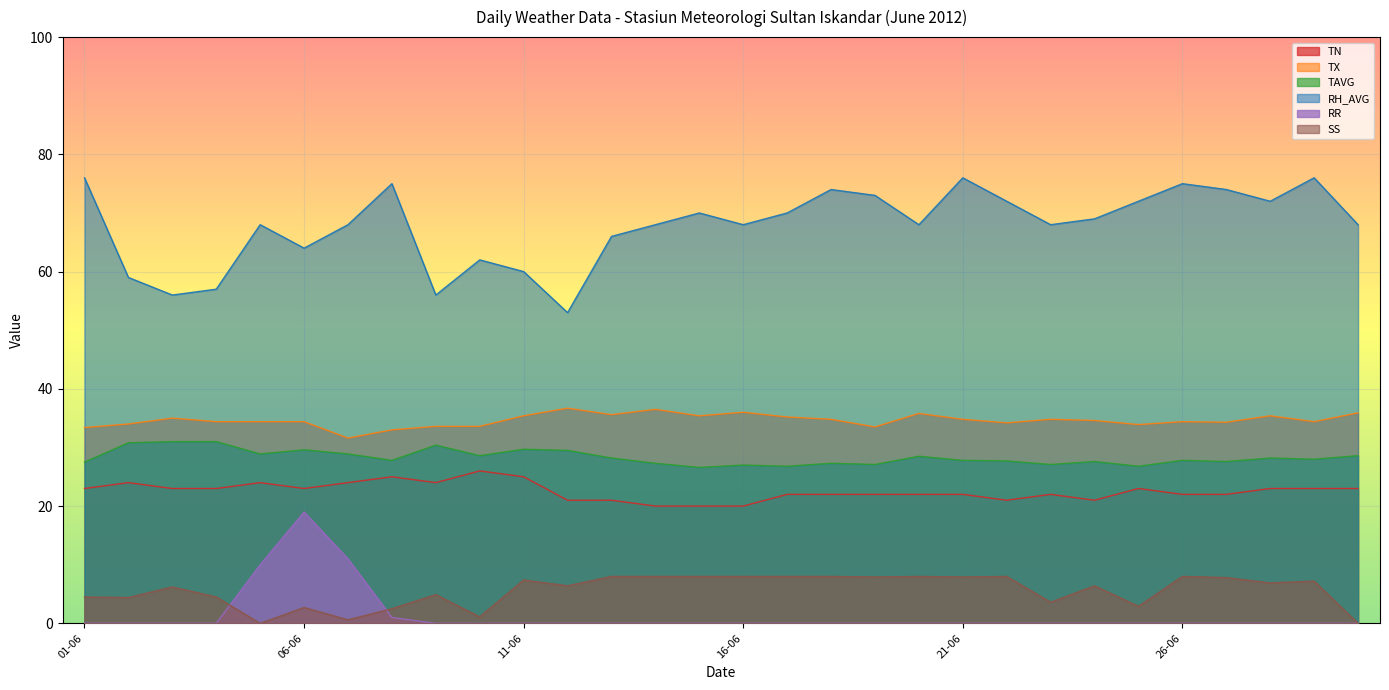

What is the difference between the RH_AVG values at 19-06-2012 and 17-06-2012?

3.0